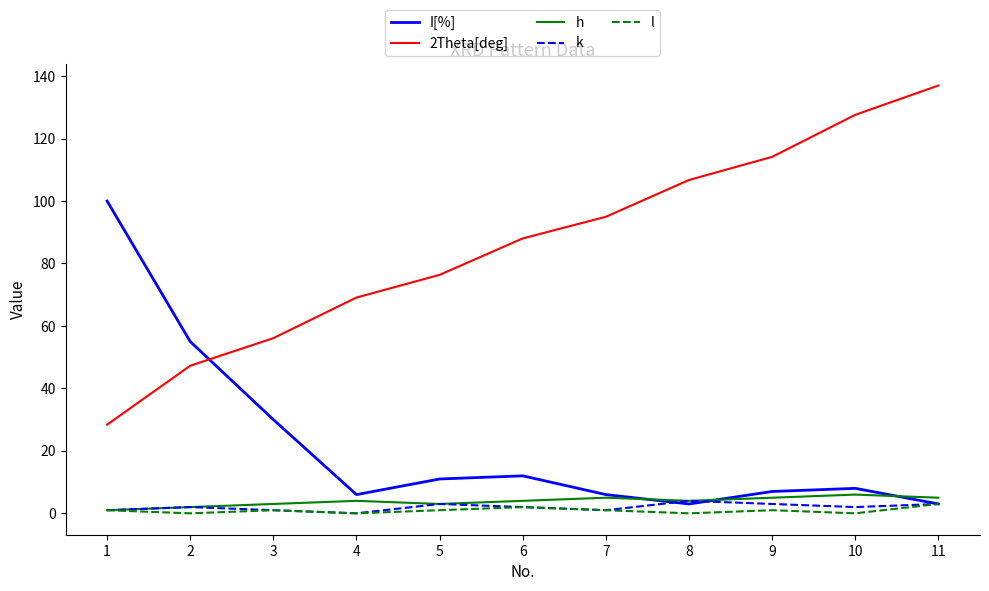

What is the sum of the h values at 8 and 1?

5.0